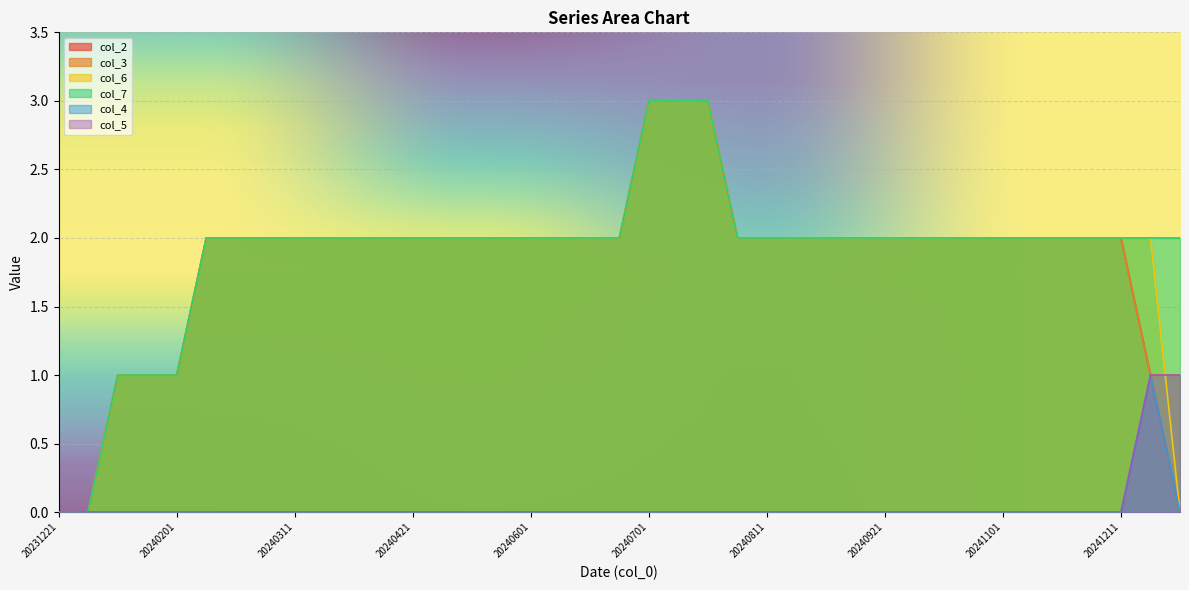

What is the value of the col_3 point at the 31st from the left?

2